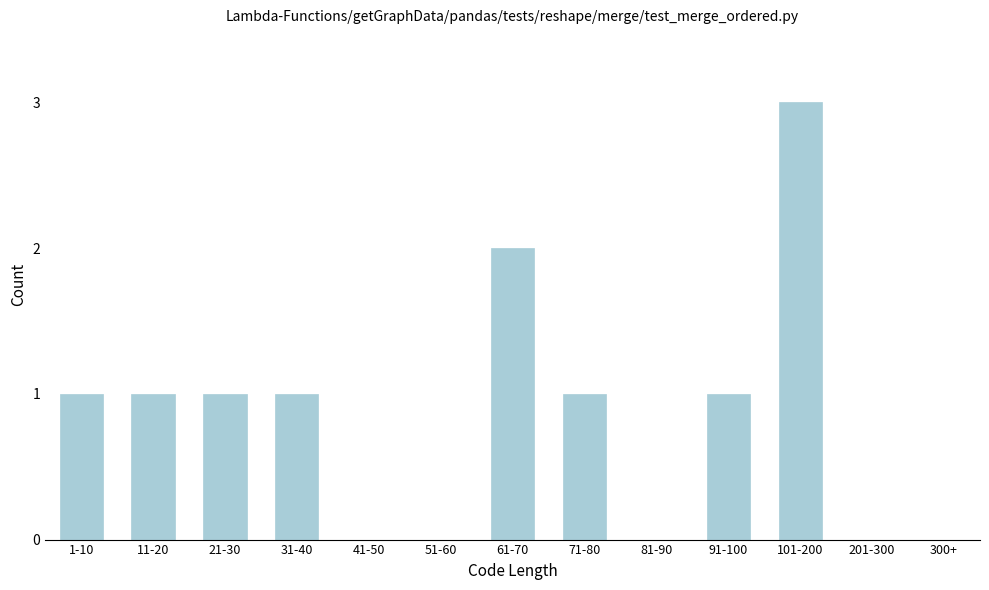

Reading left to right, what are all the values shown in this chart?

1-10=1	11-20=1	21-30=1	31-40=1	41-50=0	51-60=0	61-70=2	71-80=1	81-90=0	91-100=1	101-200=3	201-300=0	300+=0